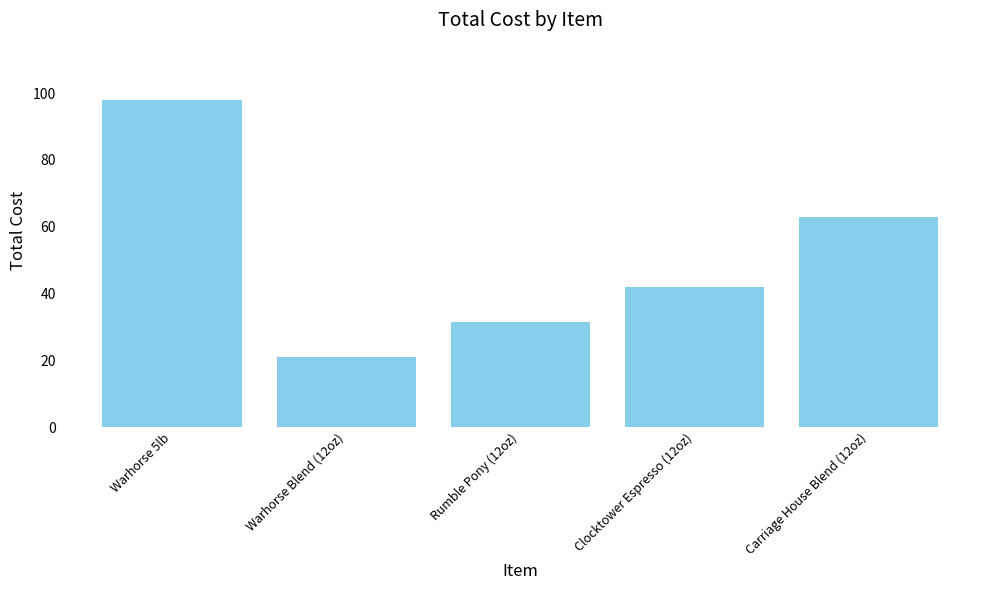

Rank the categories by value from lowest to highest.

Warhorse Blend (12oz), Rumble Pony (12oz), Clocktower Espresso (12oz), Carriage House Blend (12oz), Warhorse 5lb